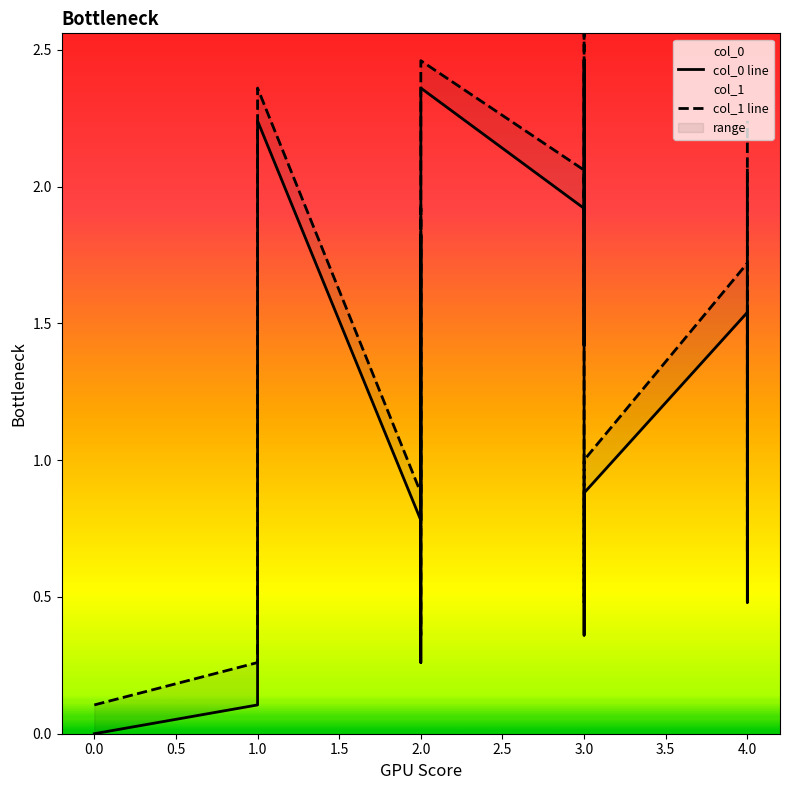

True or false: col_1 line has more than 0 points higher than both neighbors.

True